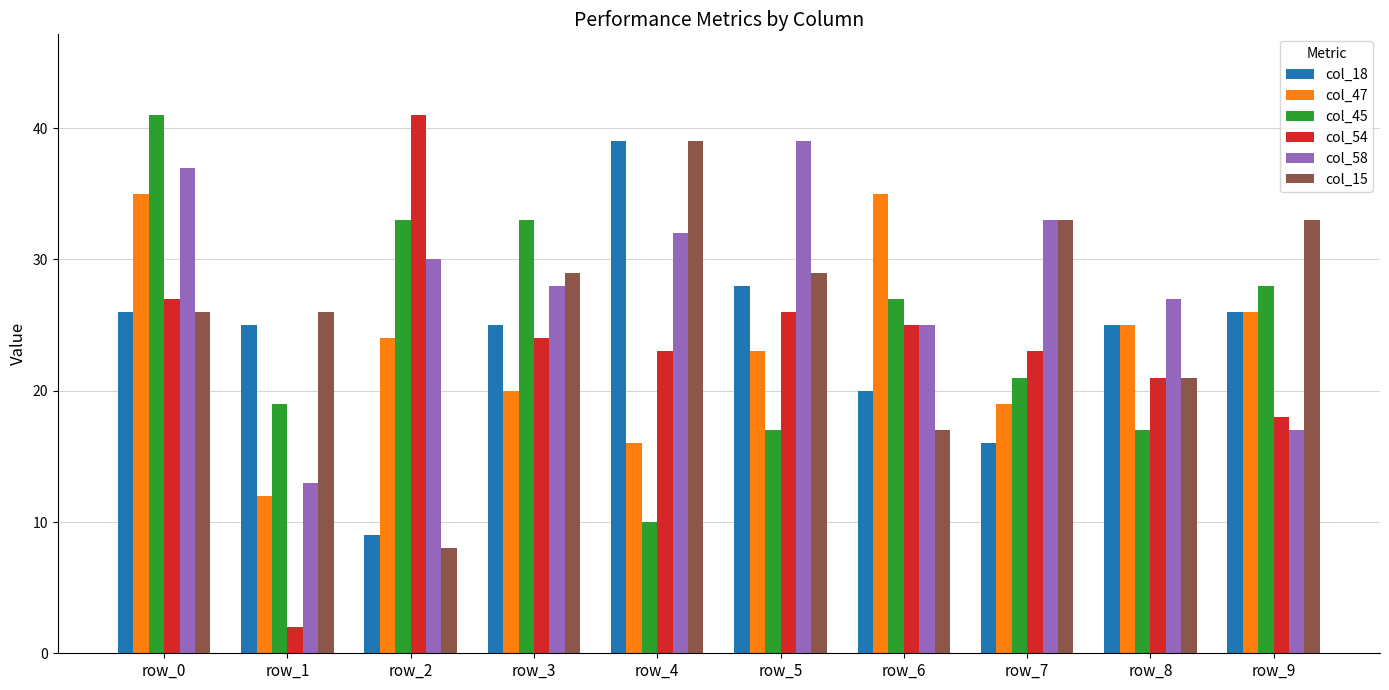

Which series changed the most between row_3 and row_9?

col_58